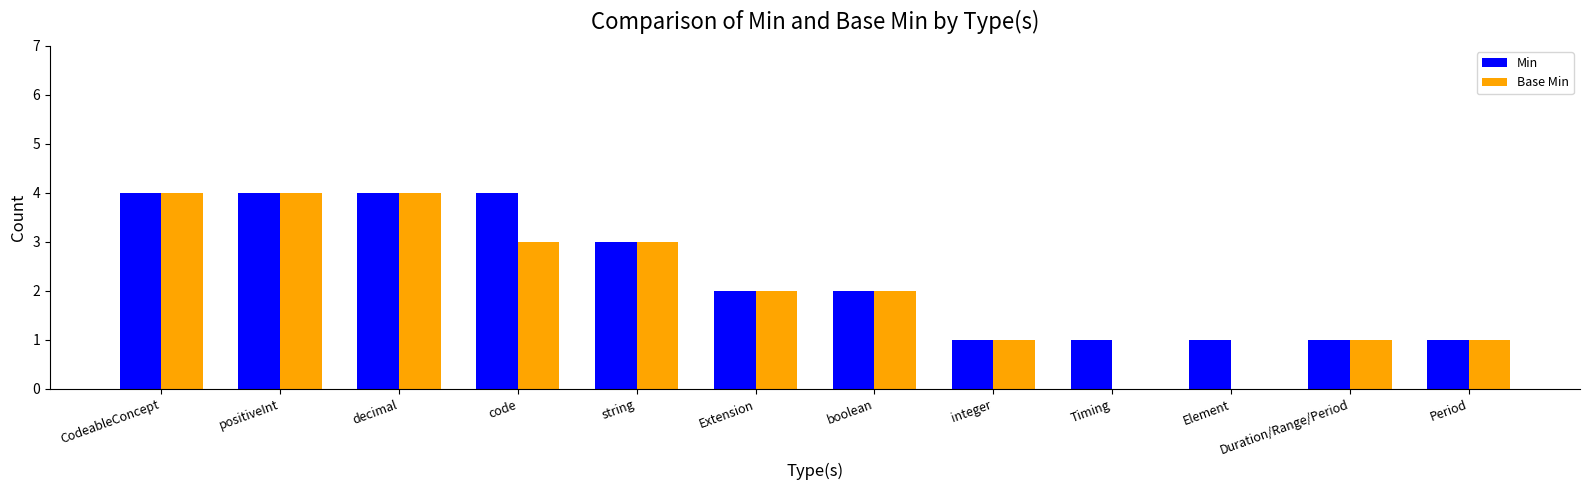

The Min series shows 1 at Element. True or false?

True